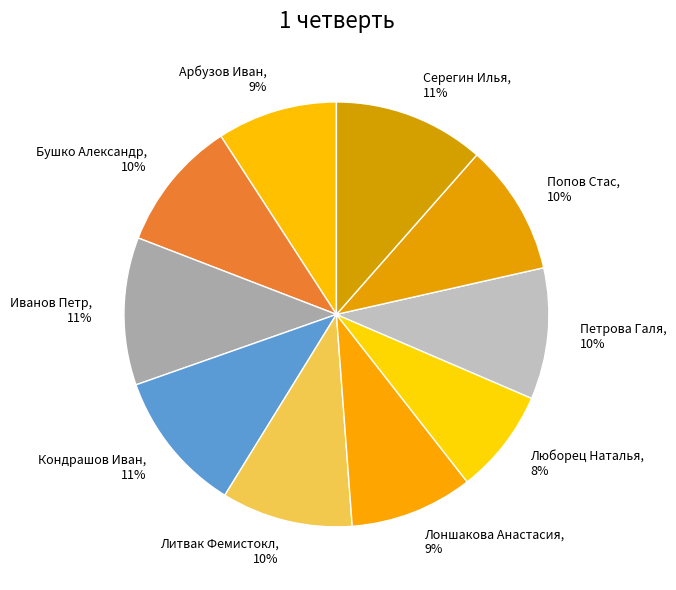

To the nearest percent, what is the difference between the Иванов Петр and Попов Стас slice percentages?

1%